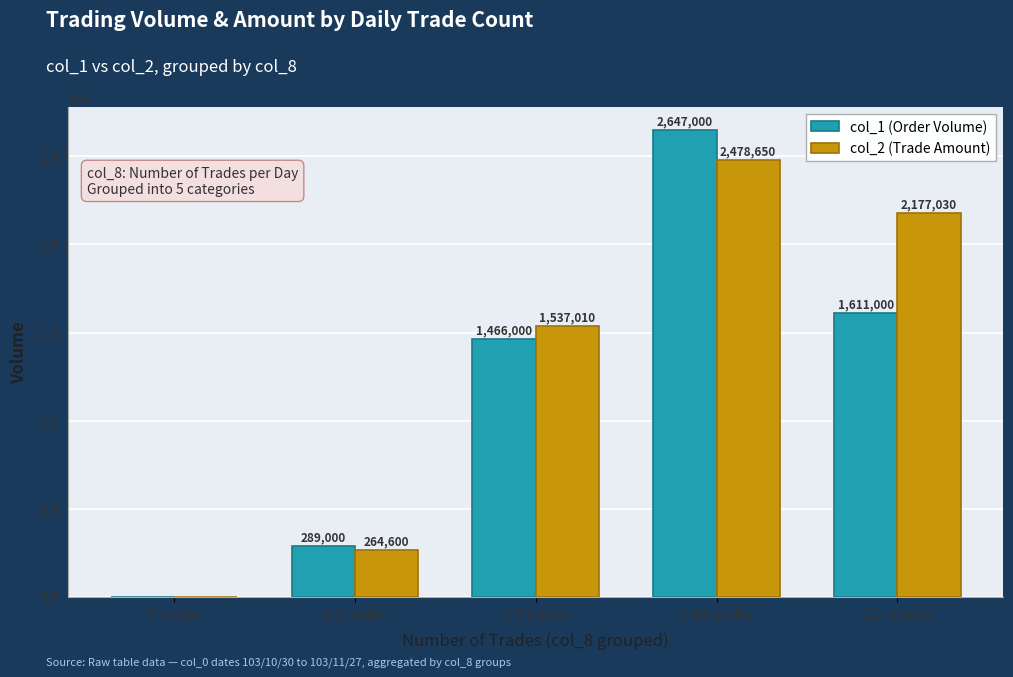

Is the value of col_1 (Order Volume) at 3-5 trades greater than the value of col_2 (Trade Amount) at 3-5 trades?

No